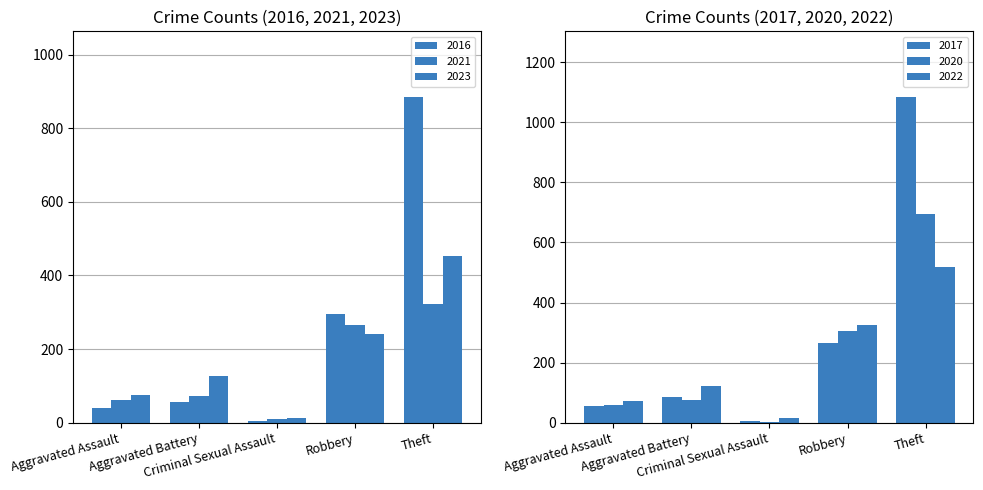

Does the chart contain stacked bars?

No